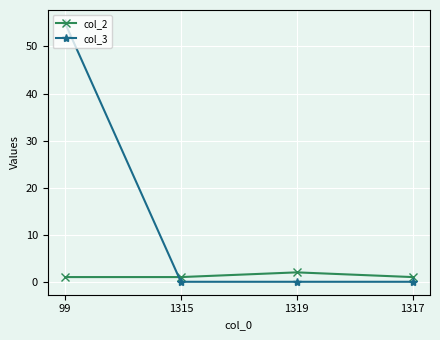

How many series are shown in this chart?

2